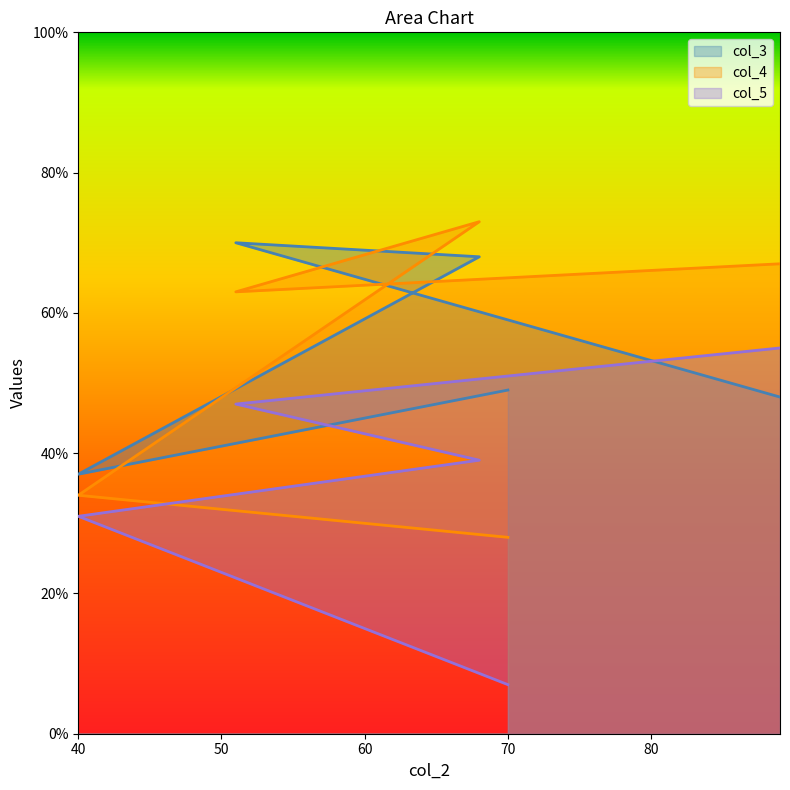

At how many categories does at least one series exceed 23?

7